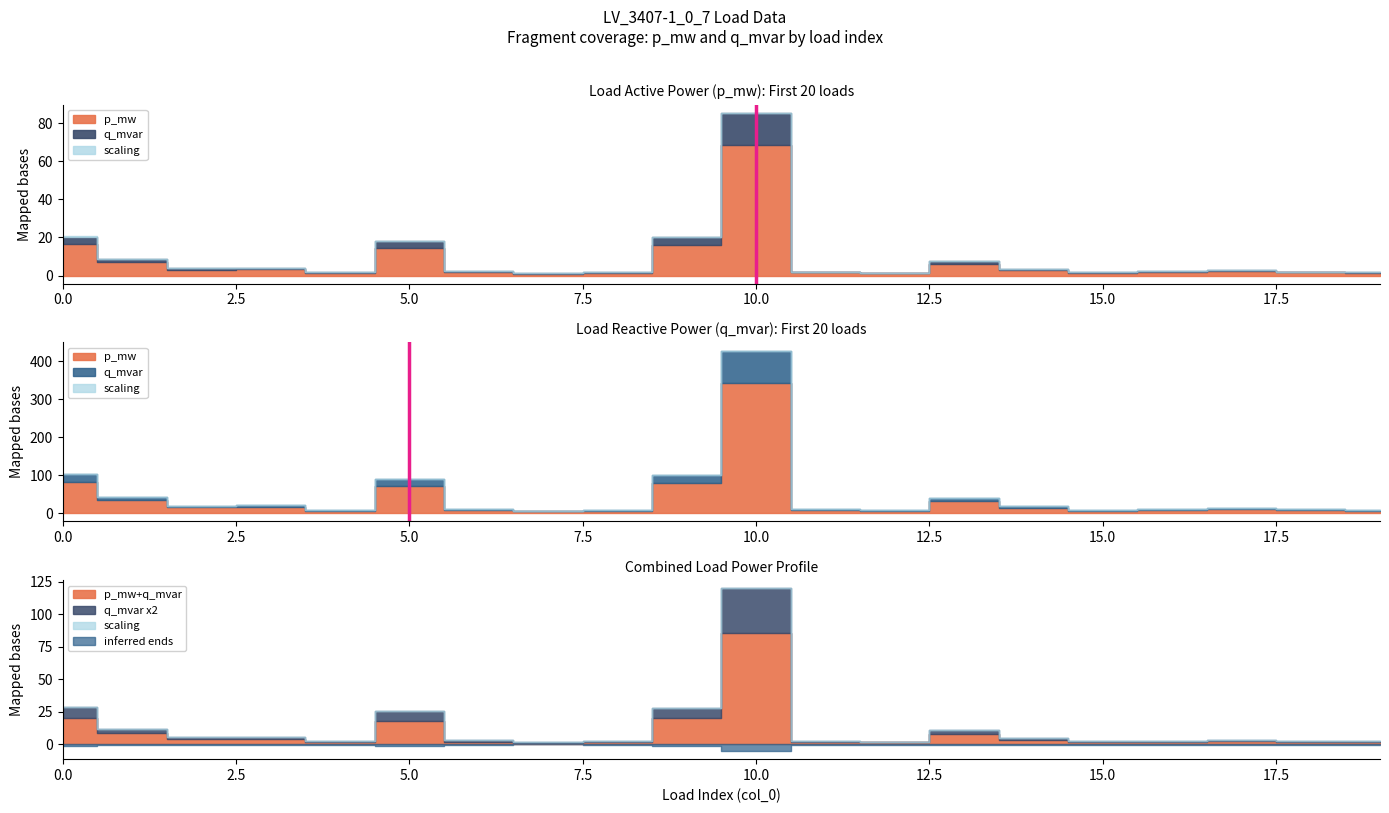

The p_mw series shows 0.0 at 5. True or false?

False